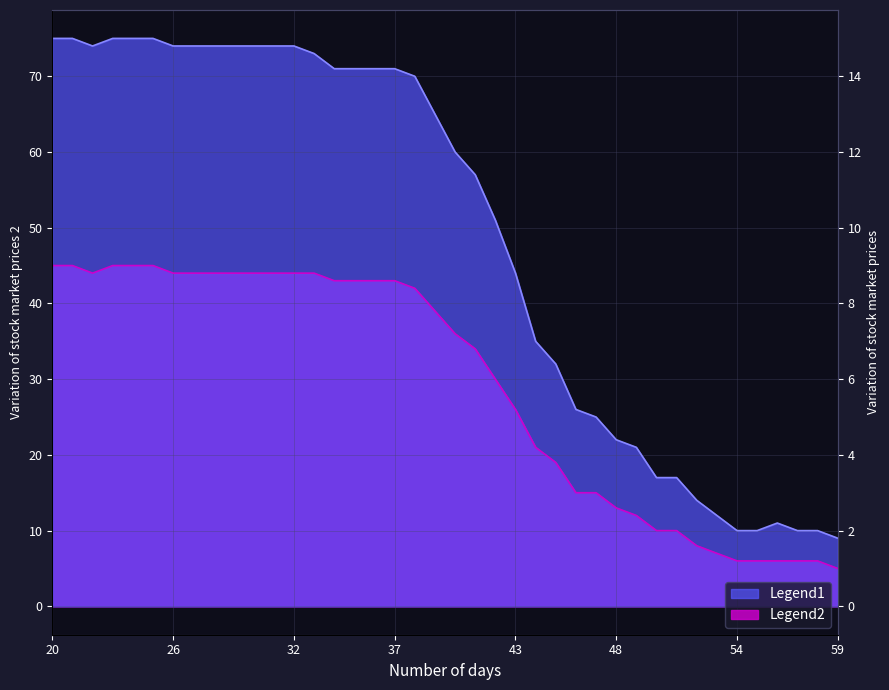

At 2020-03-24, list the series in order from largest to smallest.

Legend1, Legend2